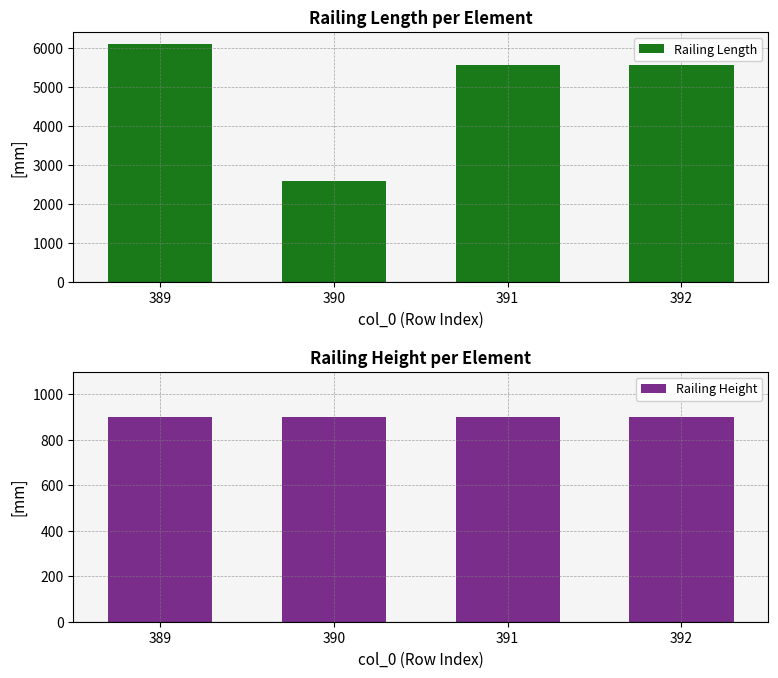

Reading left to right, extract all data points from this chart.

Railing Length: 6112.9	2598.6	5568.9	5568.9
Railing Height: 900.0	900.0	900.0	900.0